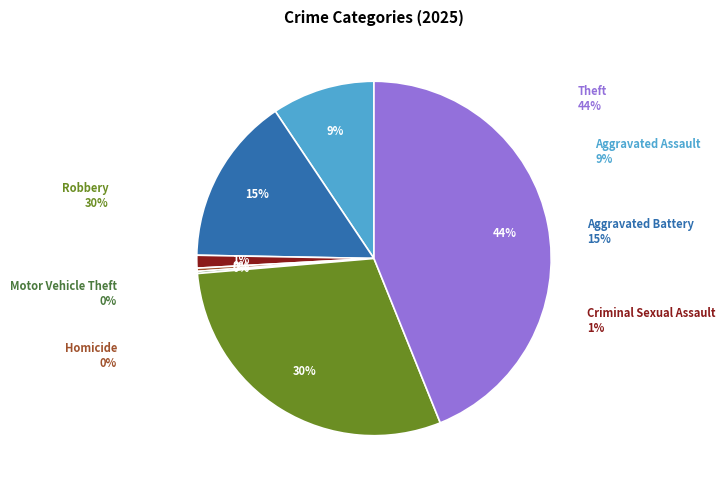

To the nearest percent, what portion does Theft represent?

44%